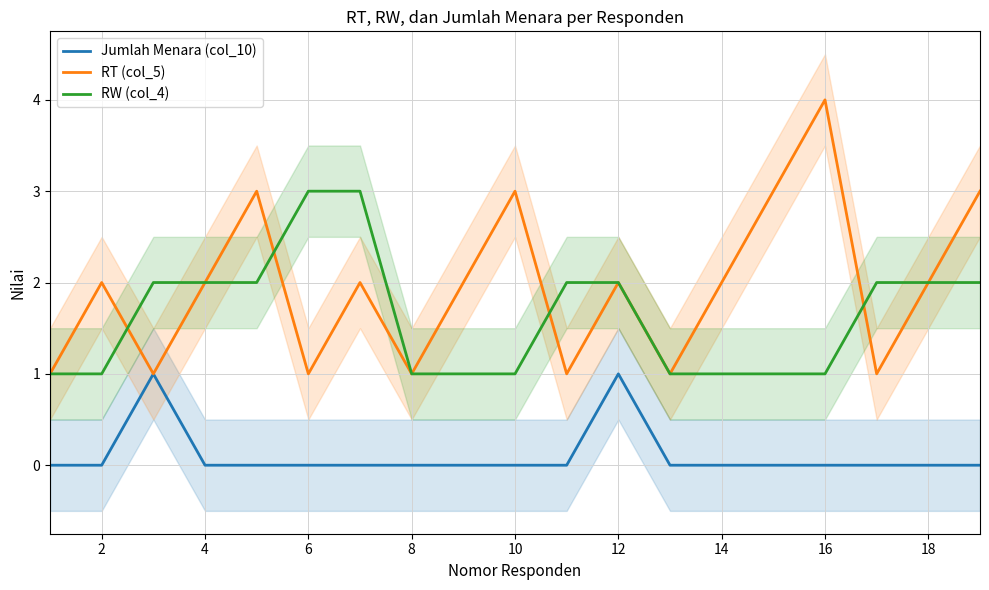

True or false: Jumlah Menara (col_10) and RT (col_5) cross at least once.

False